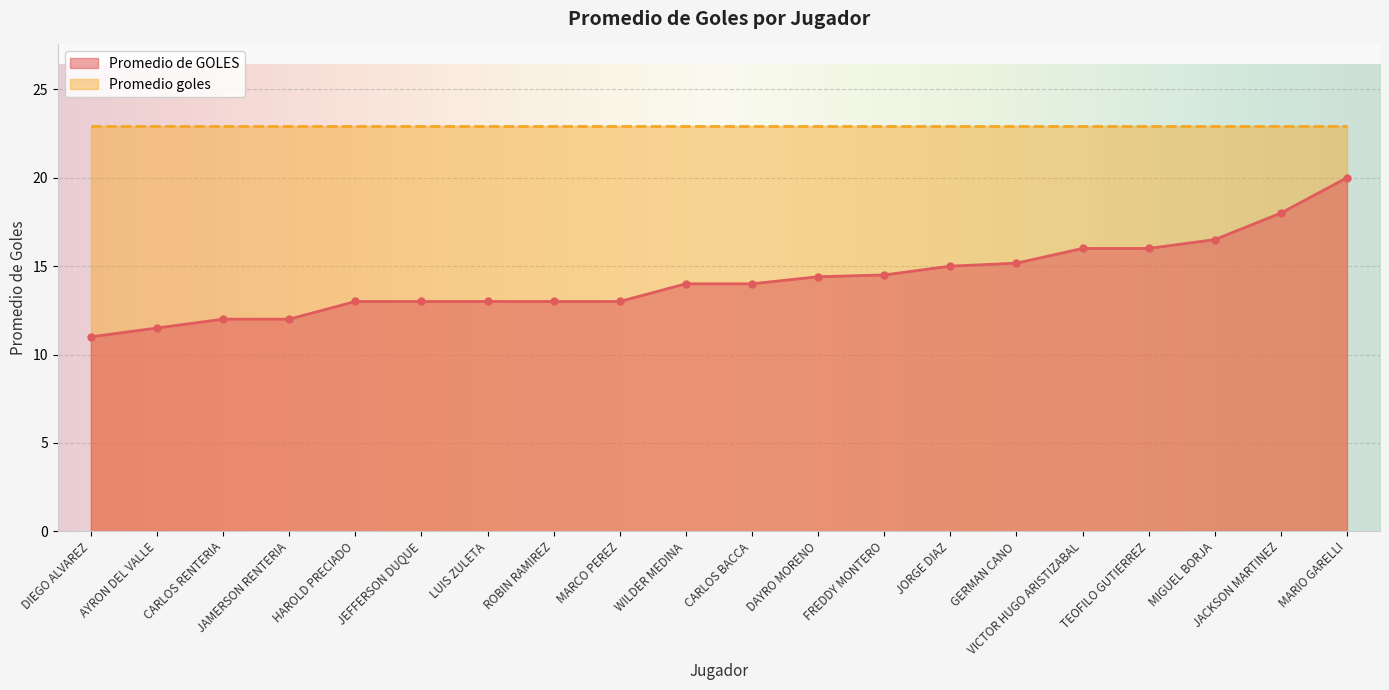

Where does the data first go above 14?

DAYRO MORENO